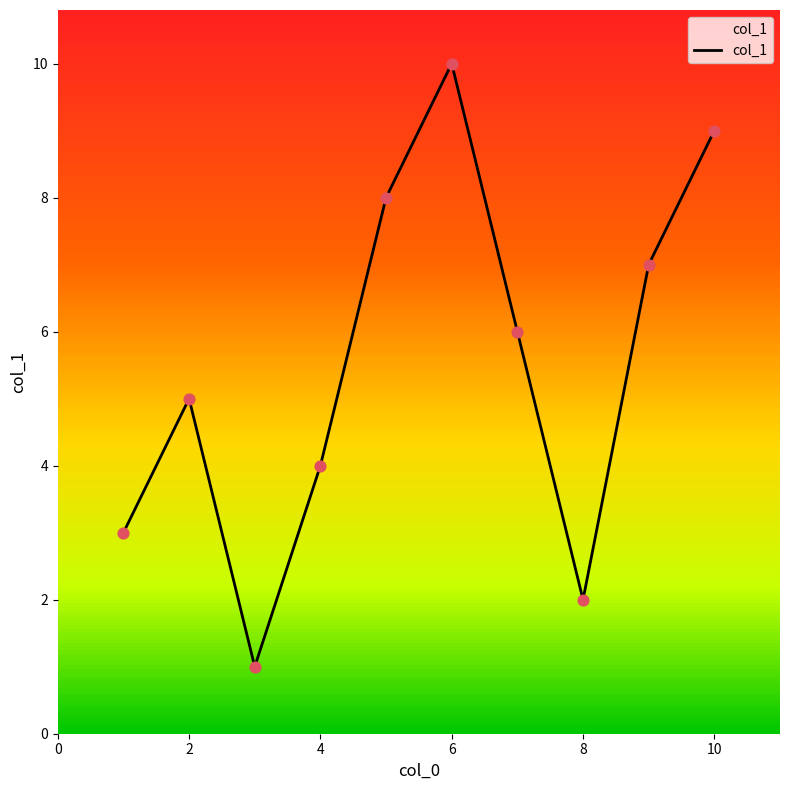

What is the difference between the maximum and minimum values?

9